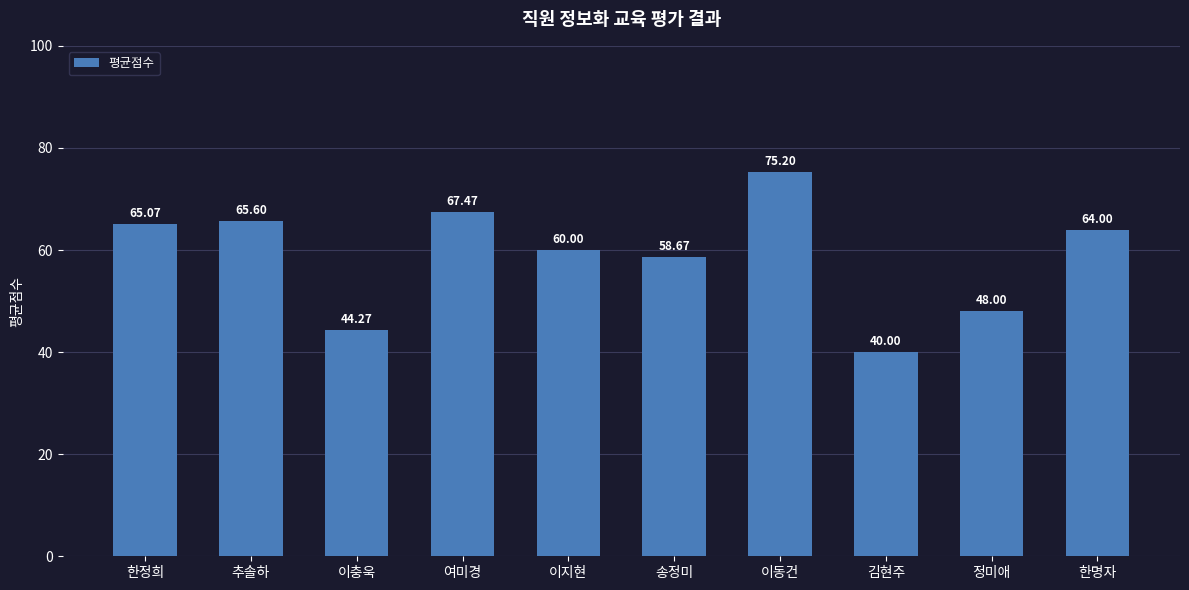

Which label corresponds to the smallest value in the chart?

김현주